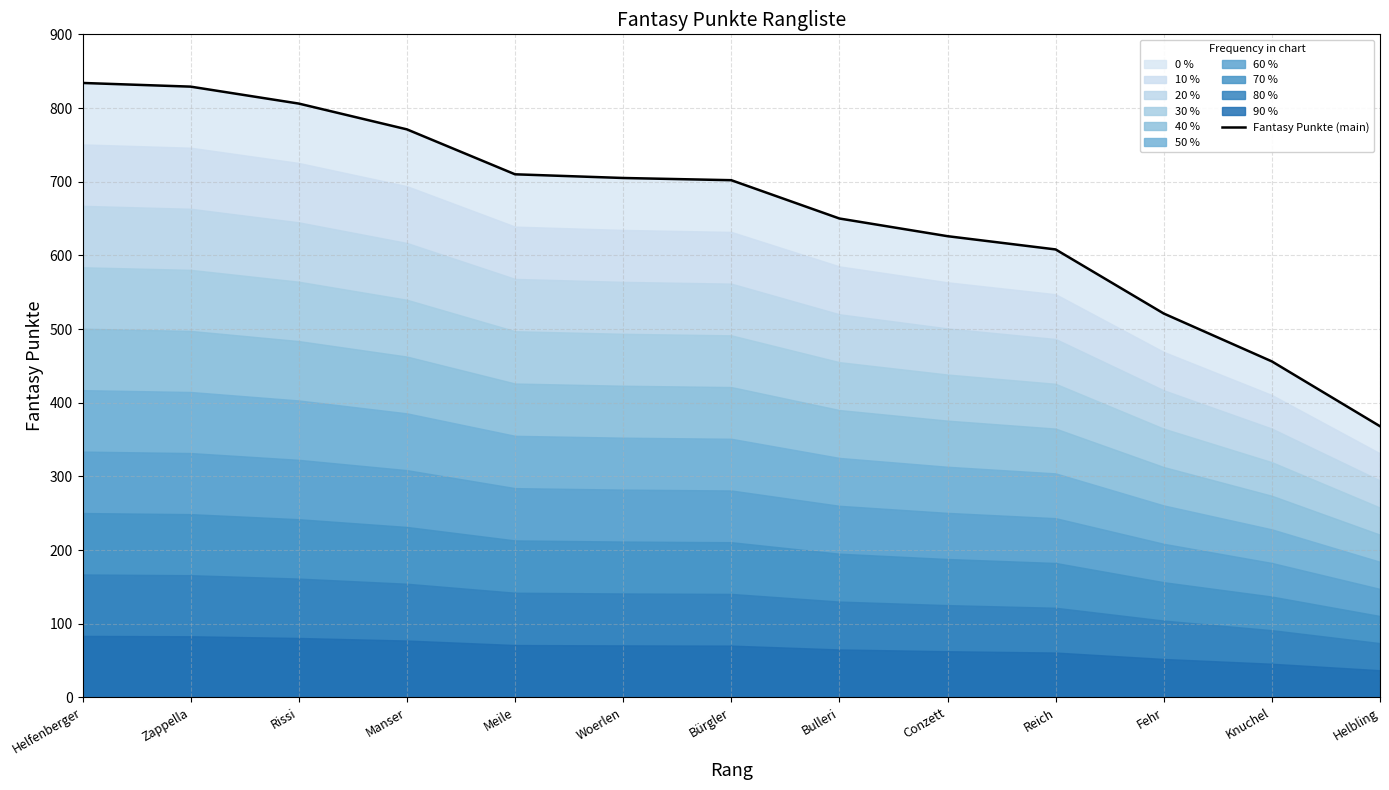

Which has a higher value, Manser or Meile?

Manser